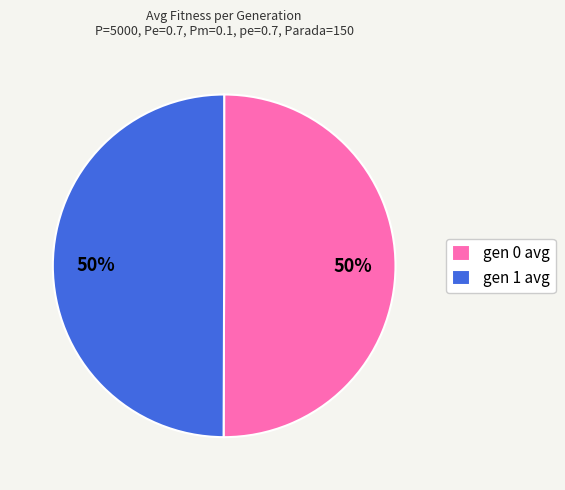

What percentage is the gen 0 avg slice, to the nearest percent?

50%